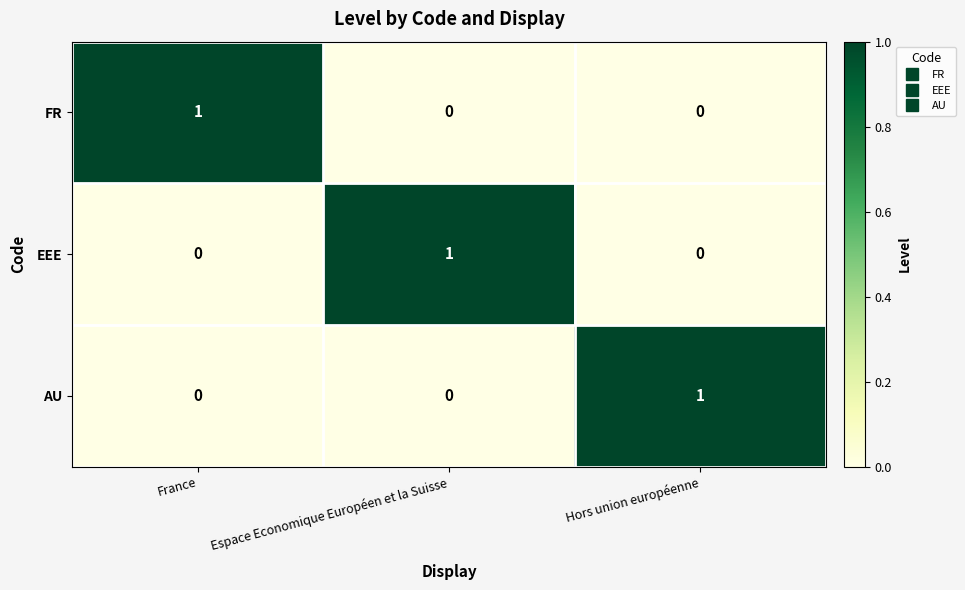

At how many categories does at least one series exceed 0?

3